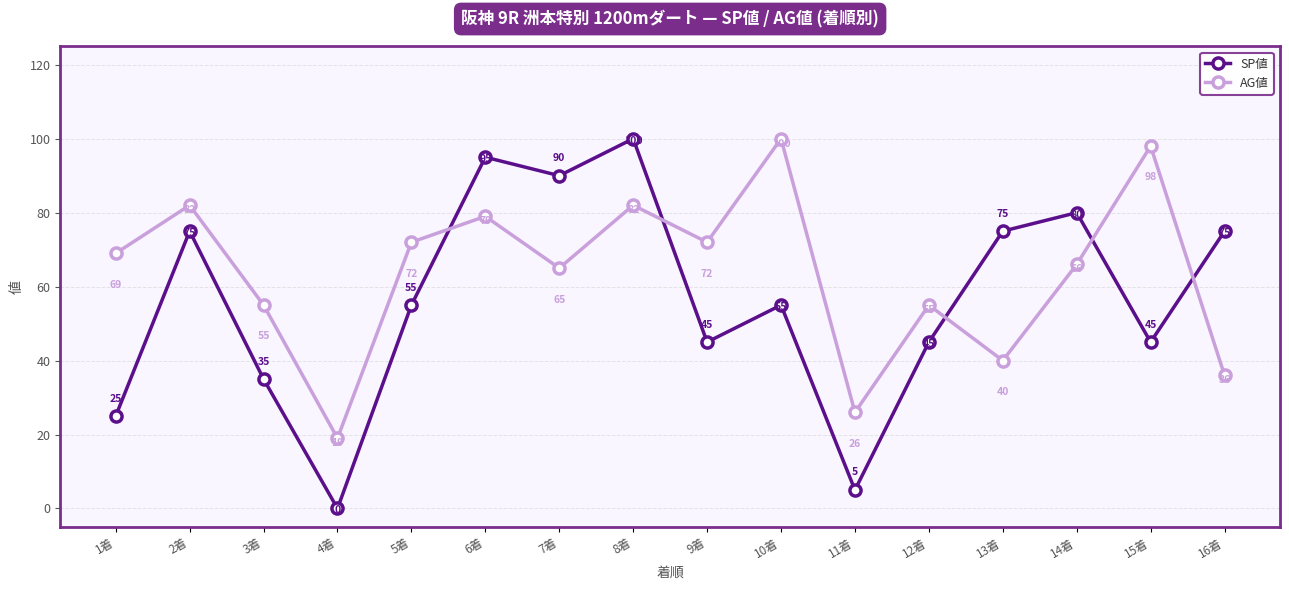

Is this an area chart (filled region under the line)?

No